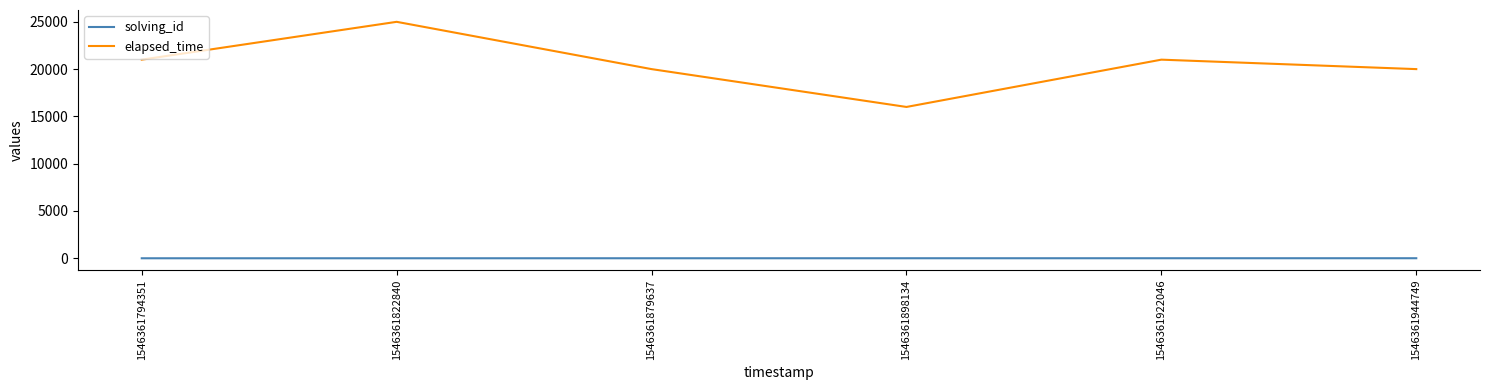

List the series in order of their overall mean, highest first.

elapsed_time, solving_id